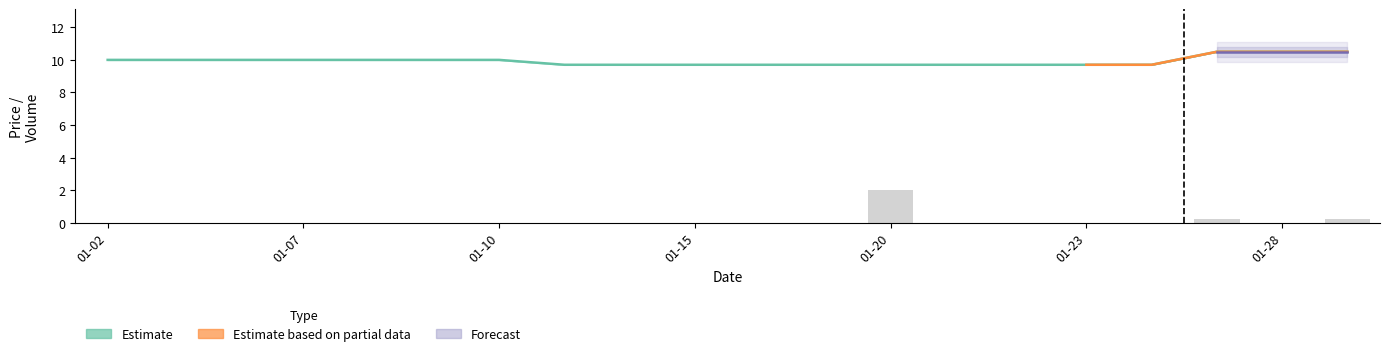

Are the bars horizontal?

No